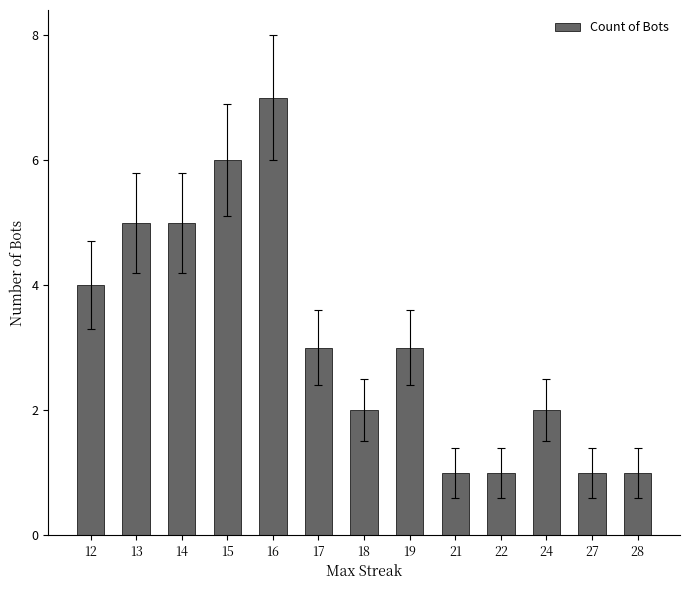

Between 13 and 12, which is larger?

13